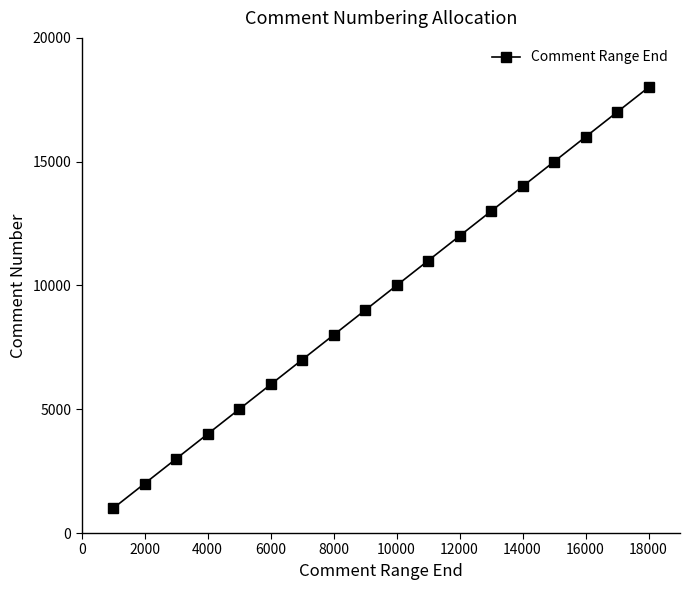

Reading left to right, transcribe all the data shown in this chart.

1000	2000	3000	4000	5000	6000	7000	8000	9000	10000	11000	12000	13000	14000	15000	16000	17000	18000